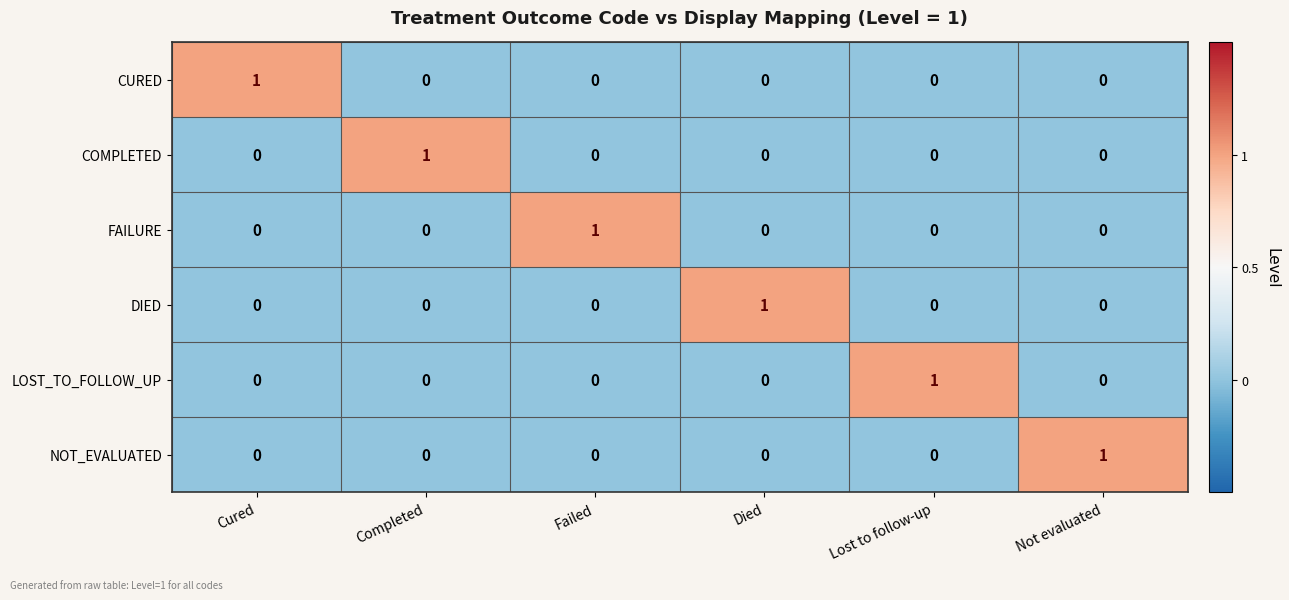

Which category has the highest value in the NOT_EVALUATED series?

Not evaluated